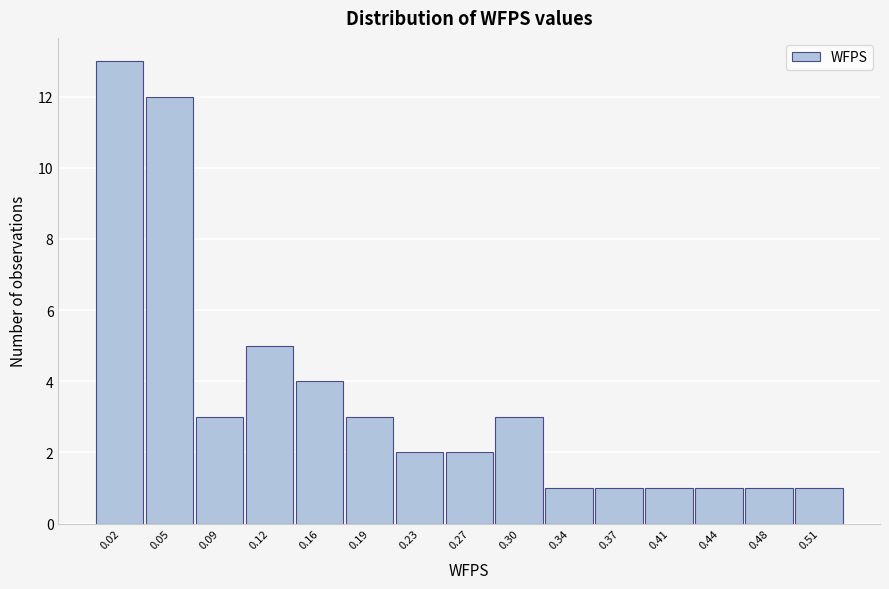

Reading right to left, transcribe all the data shown in this chart.

1	1	1	1	1	1	3	2	2	3	4	5	3	12	13